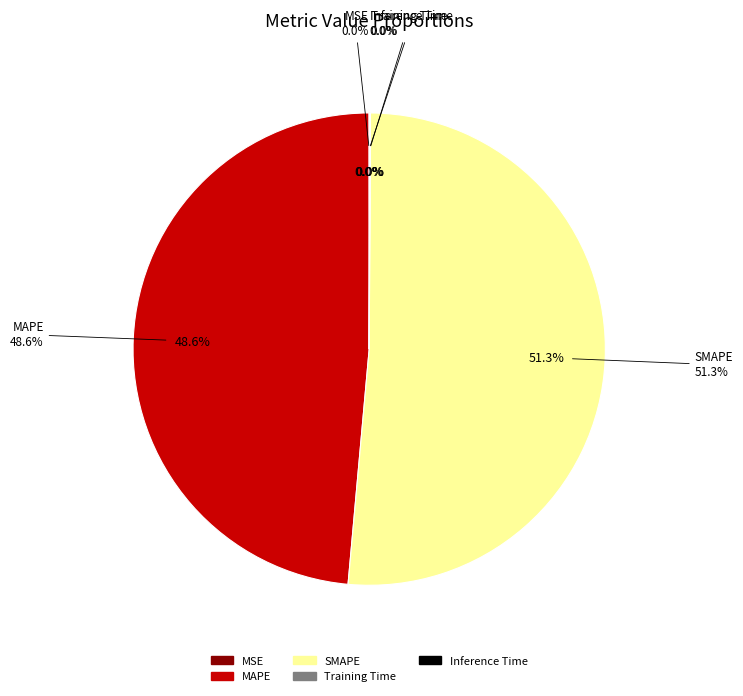

Rank the categories by value from lowest to highest.

MSE, Training Time, Inference Time, MAPE, SMAPE